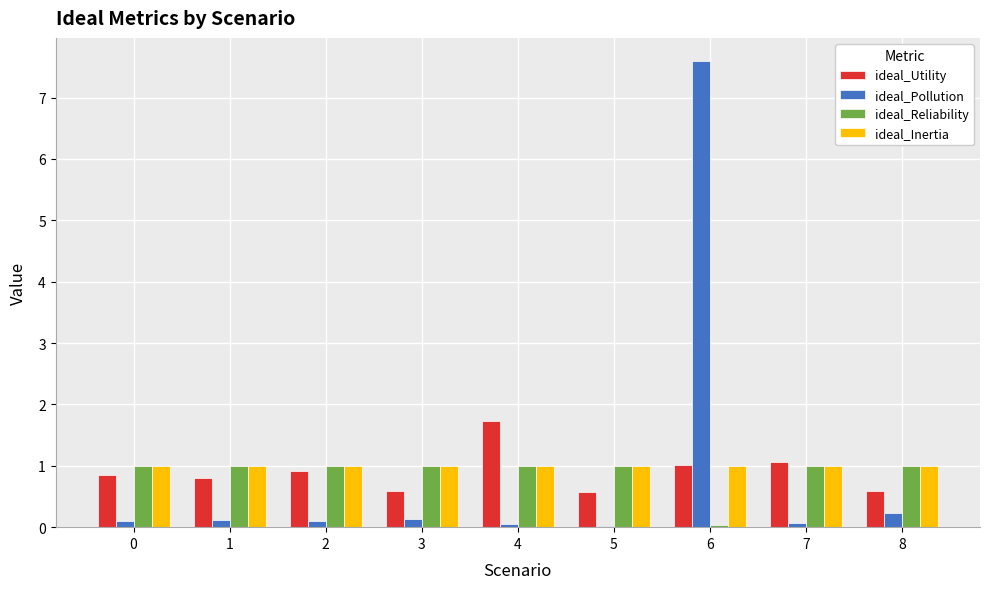

What is the sum of the ideal_Utility values at 3 and 5?

1.2